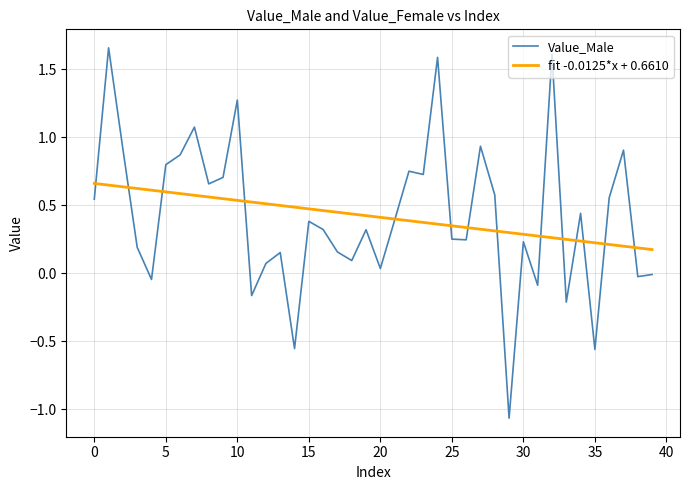

Rank the series by their maximum value, from highest to lowest.

Value_Male, fit -0.0125*x + 0.6610